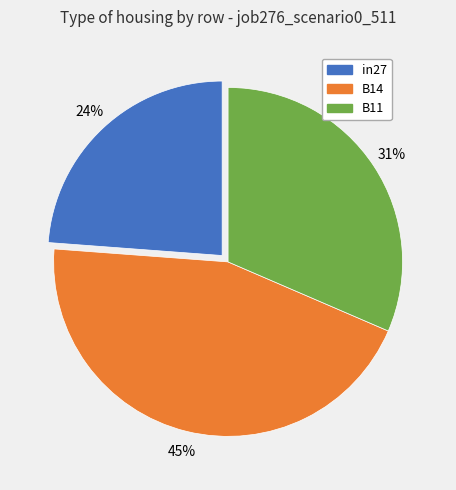

Is the sum of B11 and in27 greater than half?

Yes